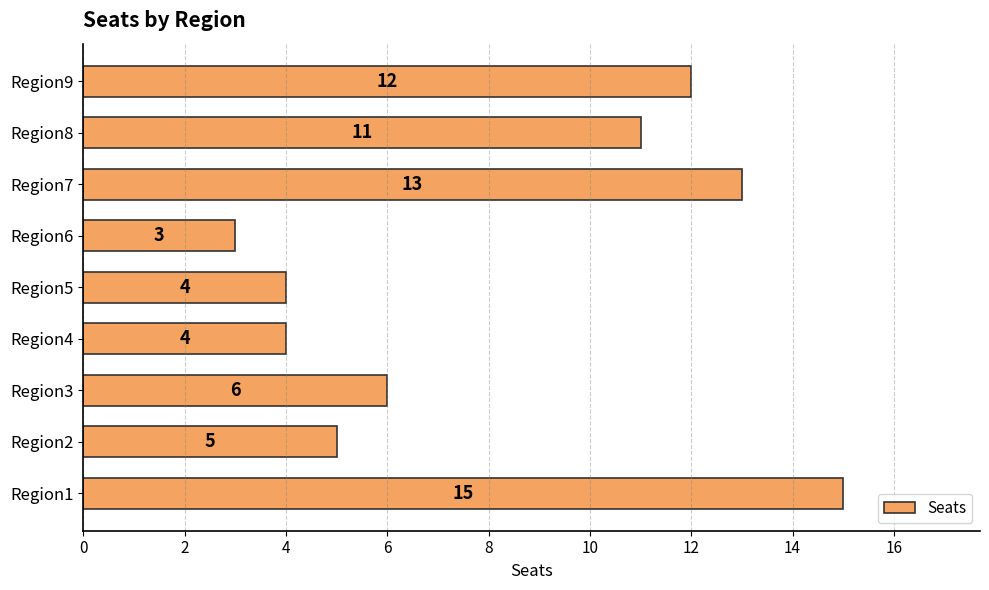

Reading top to bottom, what are all the values shown in this chart?

12	11	13	3	4	4	6	5	15